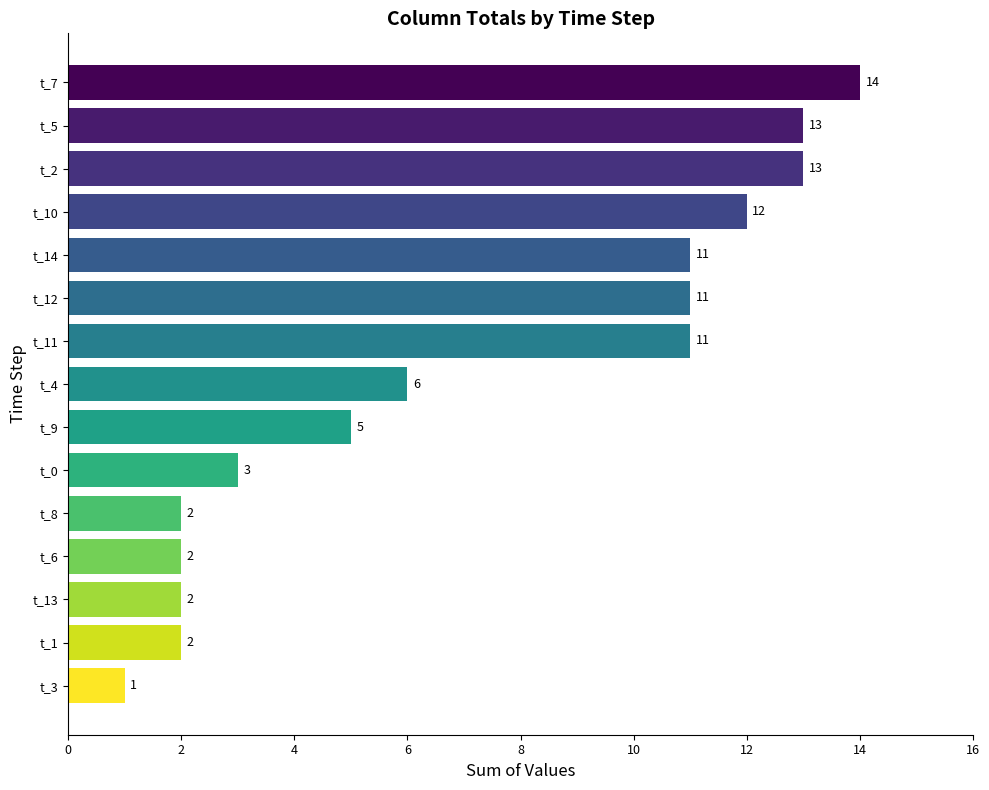

Reading bottom to top, list all the values displayed in this chart.

1	2	2	2	2	3	5	6	11	11	11	12	13	13	14